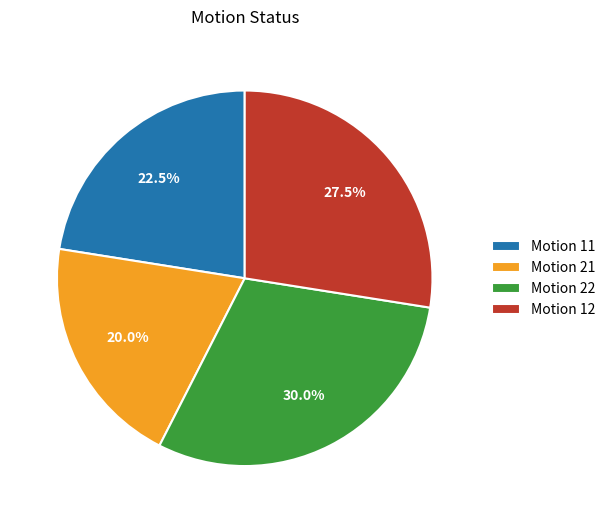

Rank the categories by value from lowest to highest.

Motion 21, Motion 11, Motion 12, Motion 22